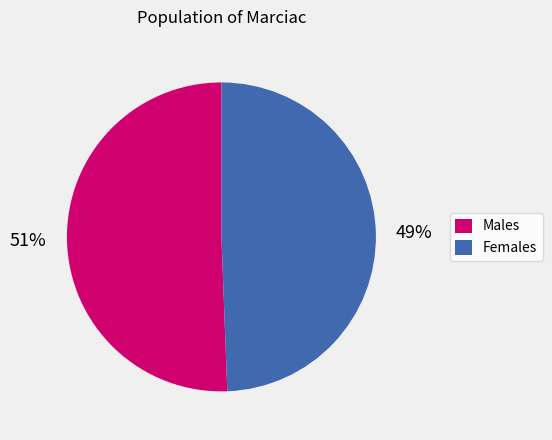

Is the sum of Females and Males greater than half?

Yes